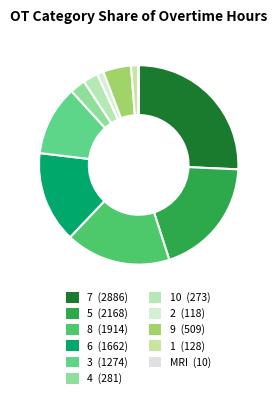

To the nearest percent, what is the average slice percentage?

9%